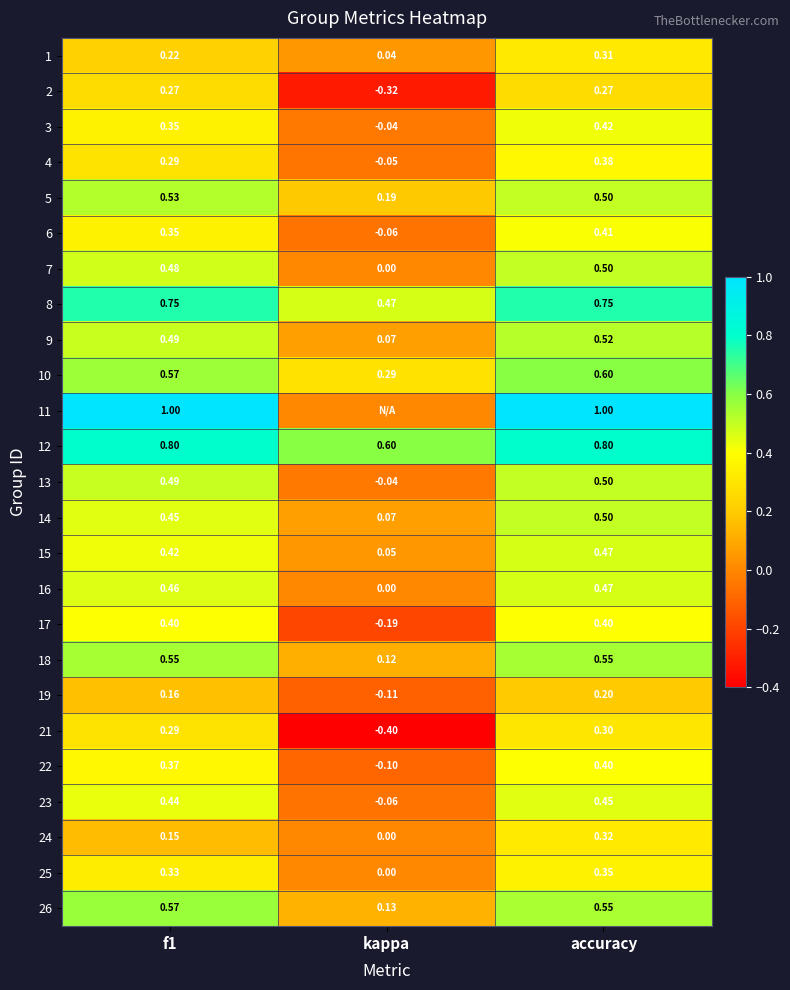

How many categories are shown in the chart?

3